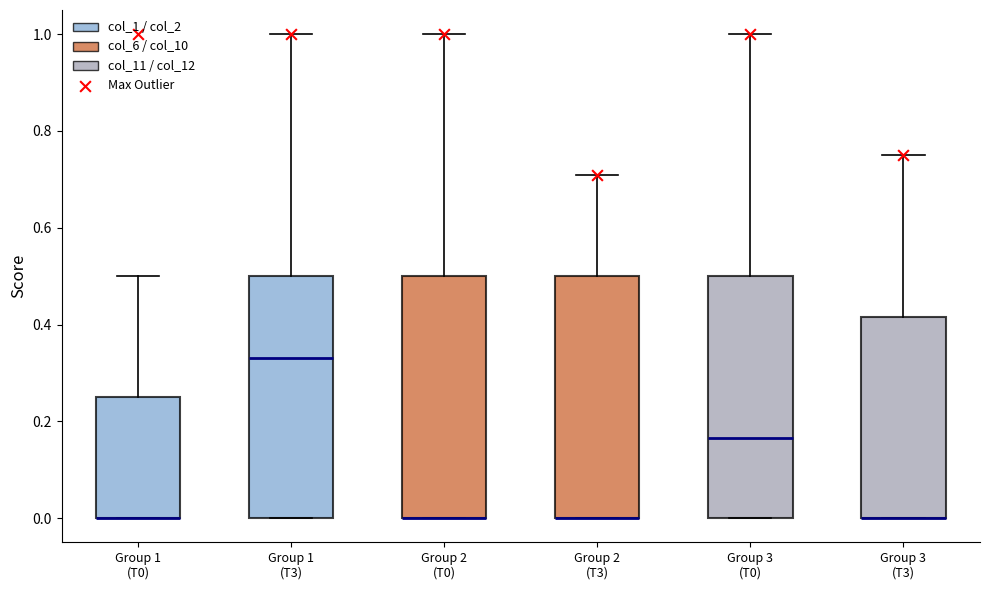

Where does the upper whisker of the box for Group 2 (T3) end on the y-axis? The values are not printed on the chart, so give them approximately, as read against the axis.

0.72